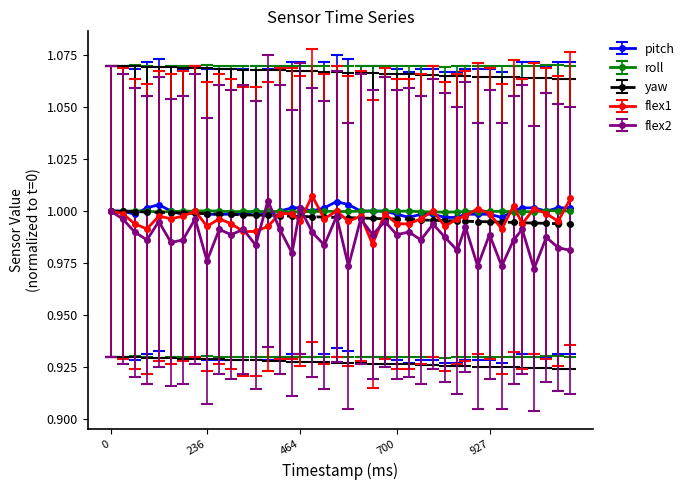

True or false: flex2 has more than 2 points higher than both neighbors.

True